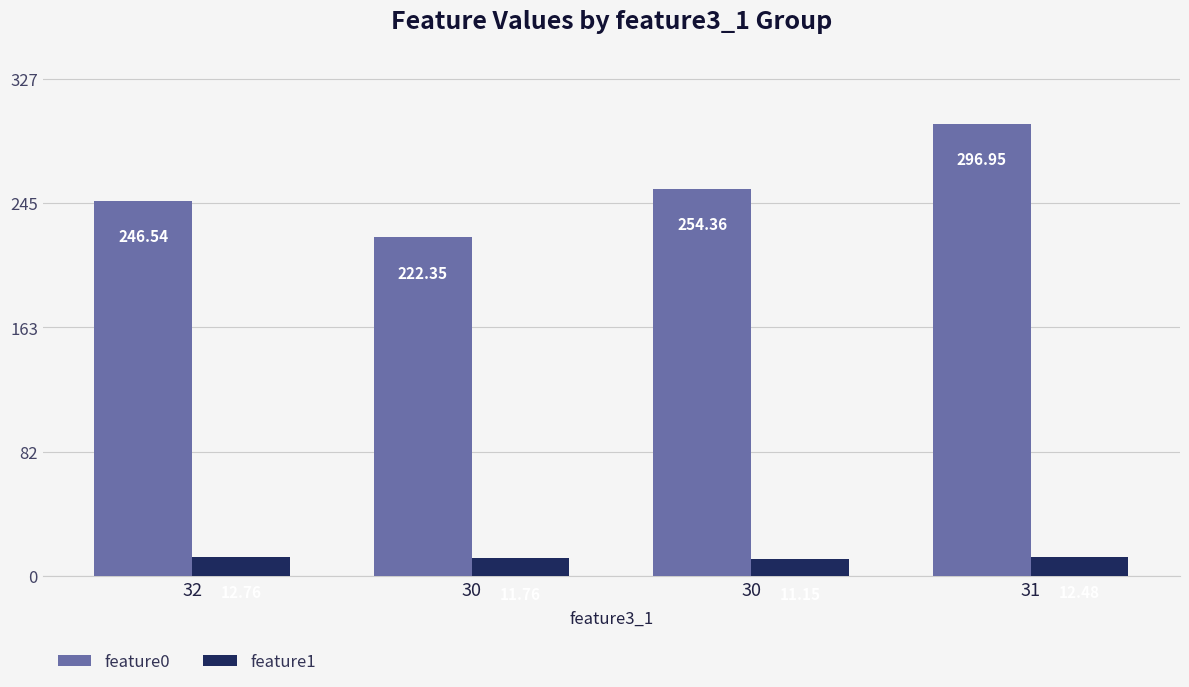

At which label does feature0 reach its peak?

31